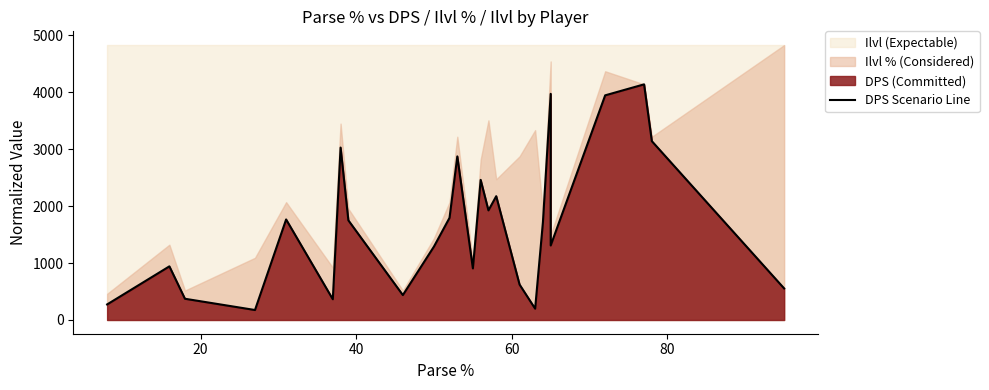

What is the greatest value displayed?

4138.5